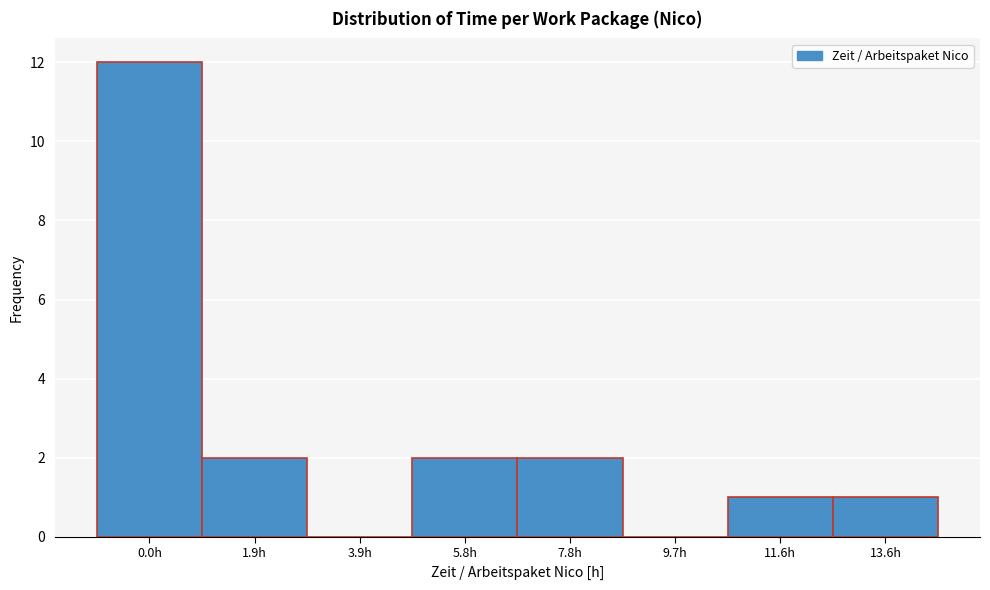

Reading right to left, extract all data points from this chart.

13.6h=1	11.6h=1	9.7h=0	7.8h=2	5.8h=2	3.9h=0	1.9h=2	0.0h=12